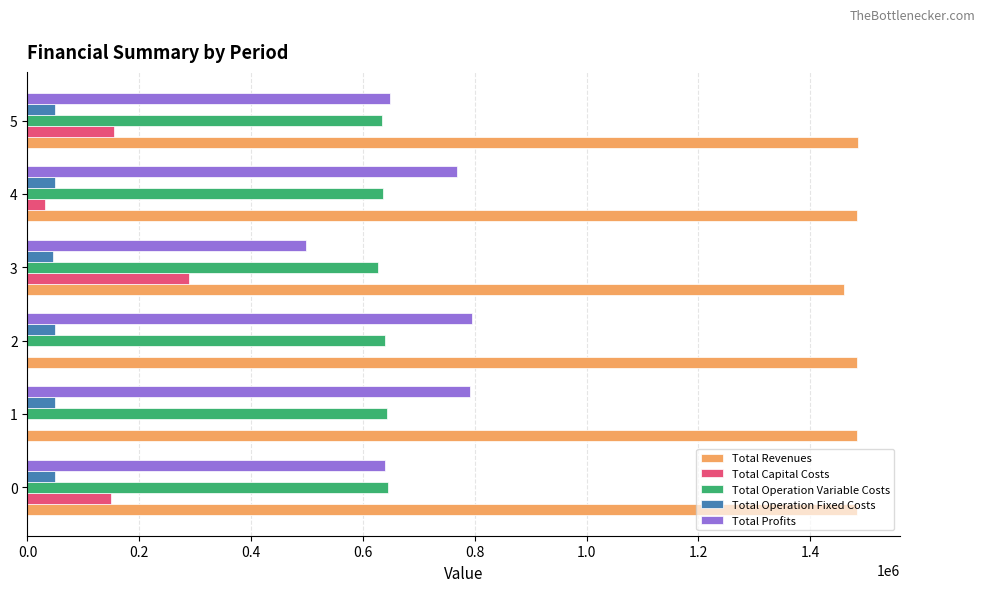

What is the greatest value displayed?

1486268.1